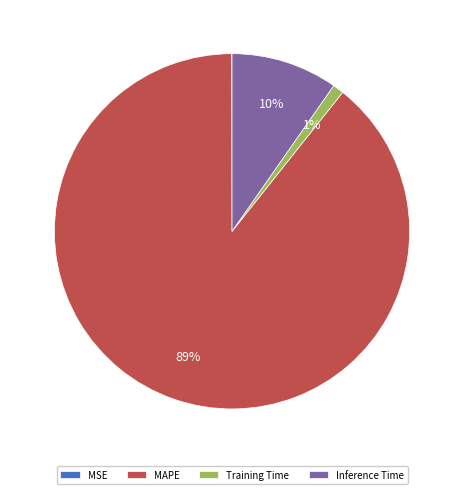

Which category accounts for the majority?

MAPE